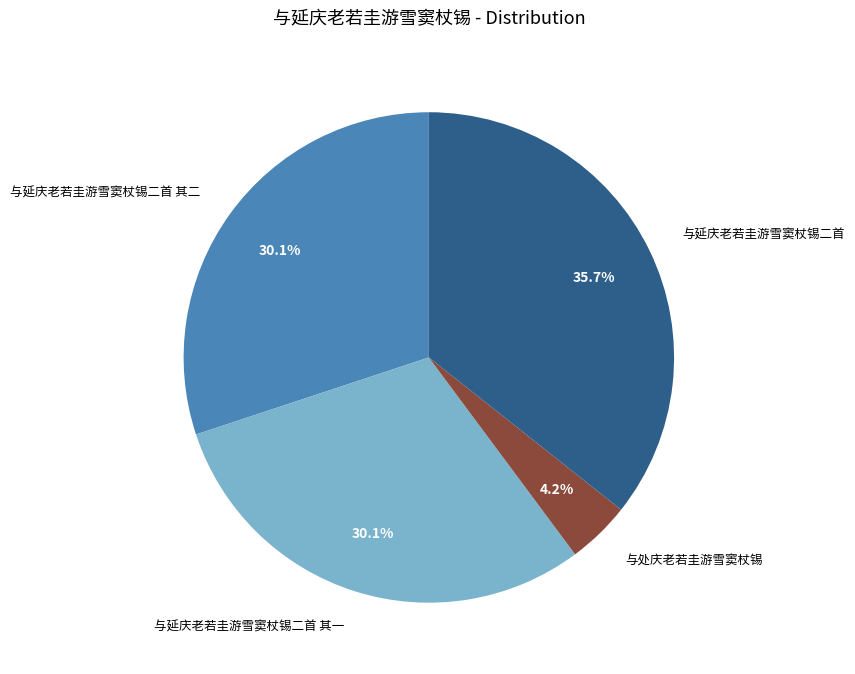

To the nearest percent, what portion does 与处庆老若圭游雪窦杖锡 represent?

4%